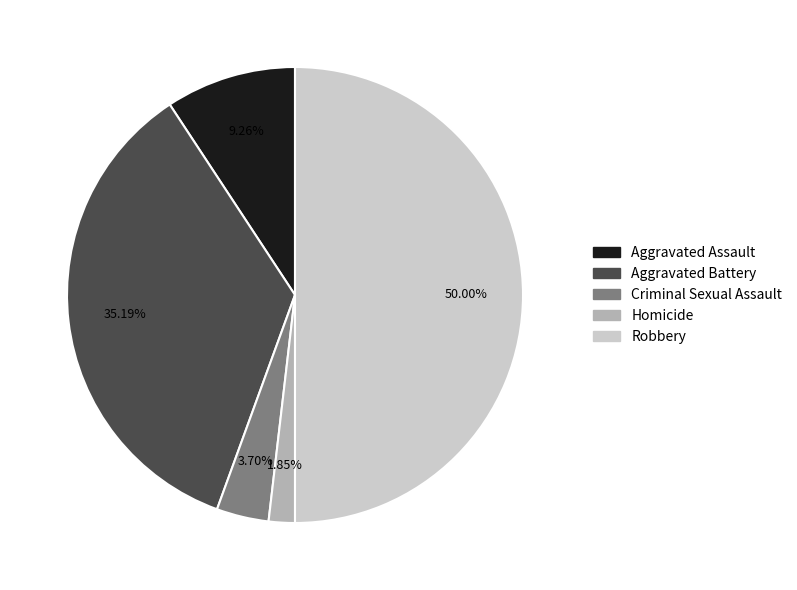

Is it true that Aggravated Assault is 1% of the pie?

False